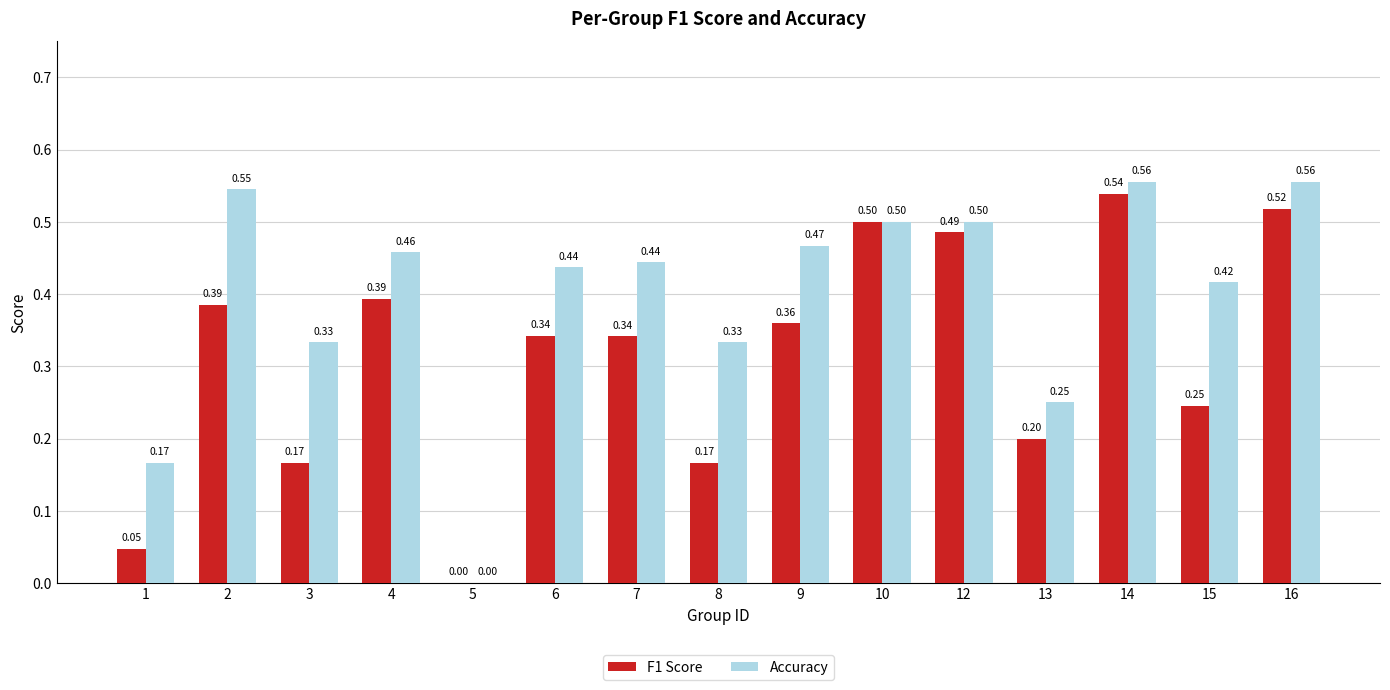

What are all the series names shown in the legend?

F1 Score, Accuracy